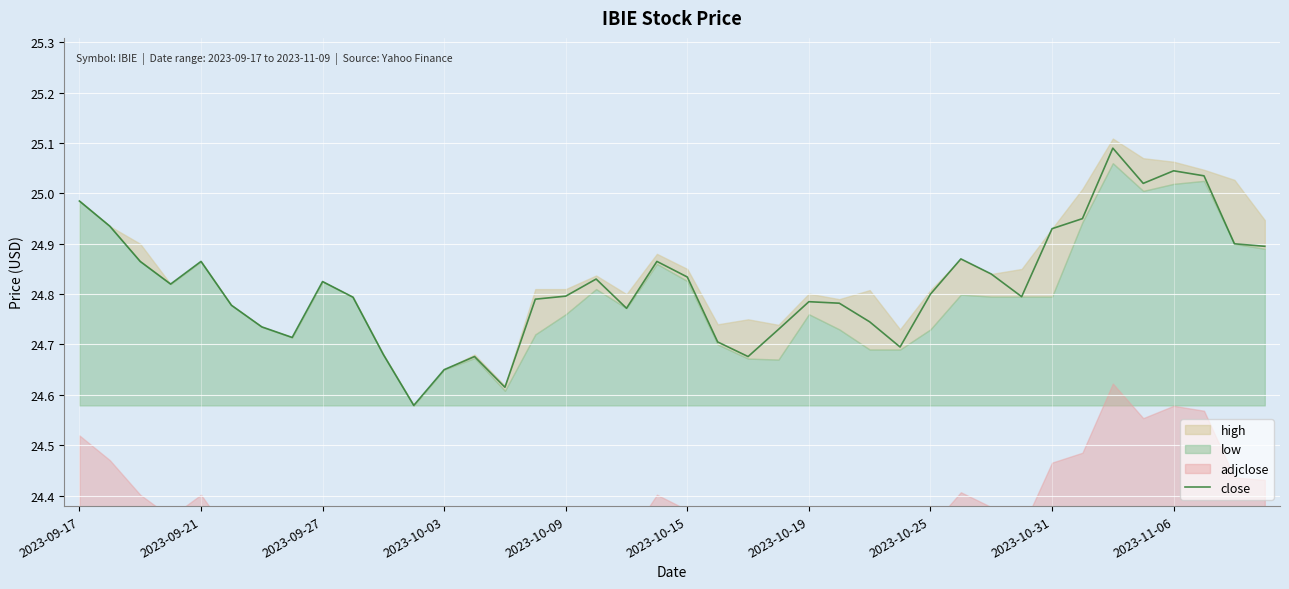

What is the value of the 39th point from the left?

24.9